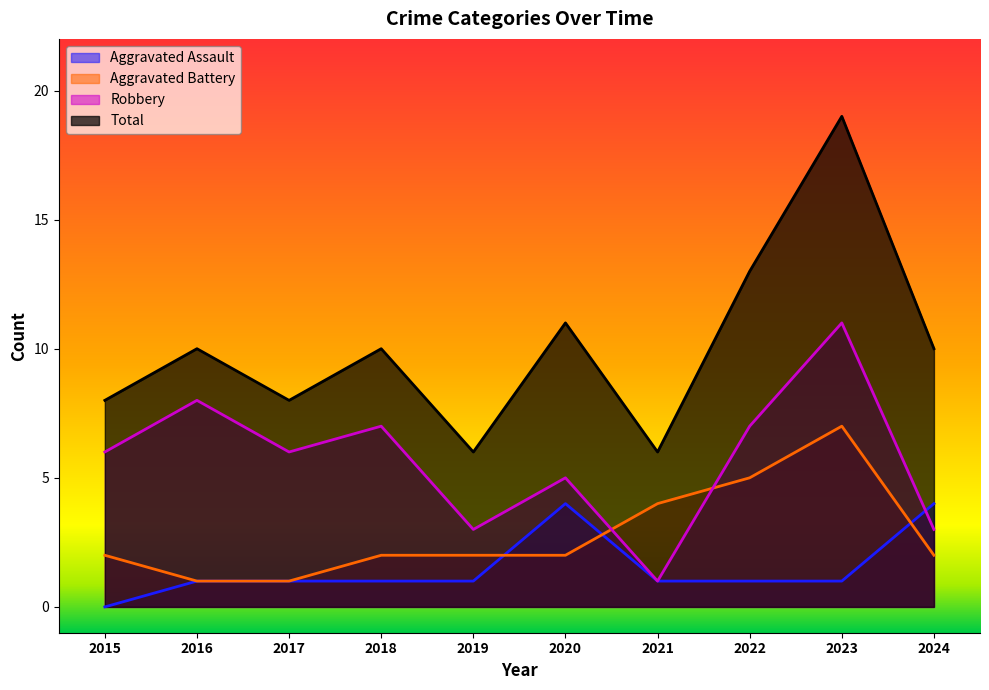

What is the sum of the Aggravated Battery values at 2016 and 2024?

3